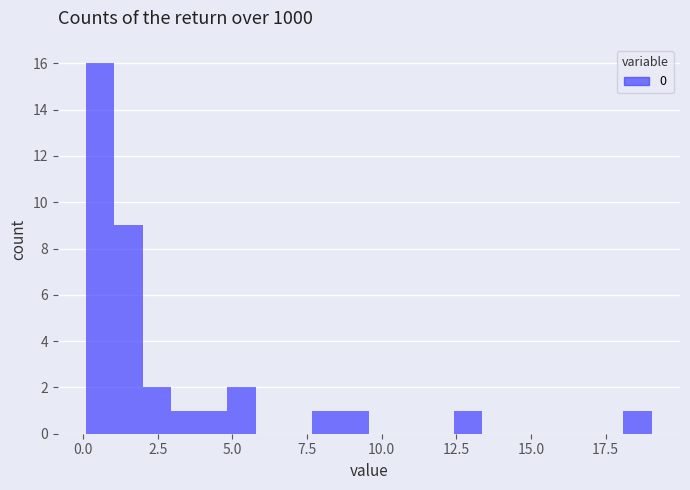

Read against the x-axis, roughly where is the centre of the tallest bar?

0.5